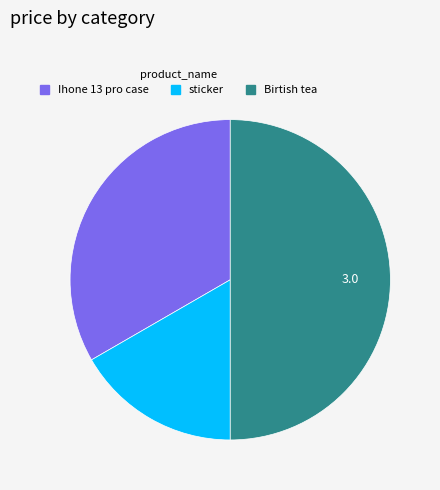

Approximately how many times larger is the value at Birtish tea compared to sticker?

3.0